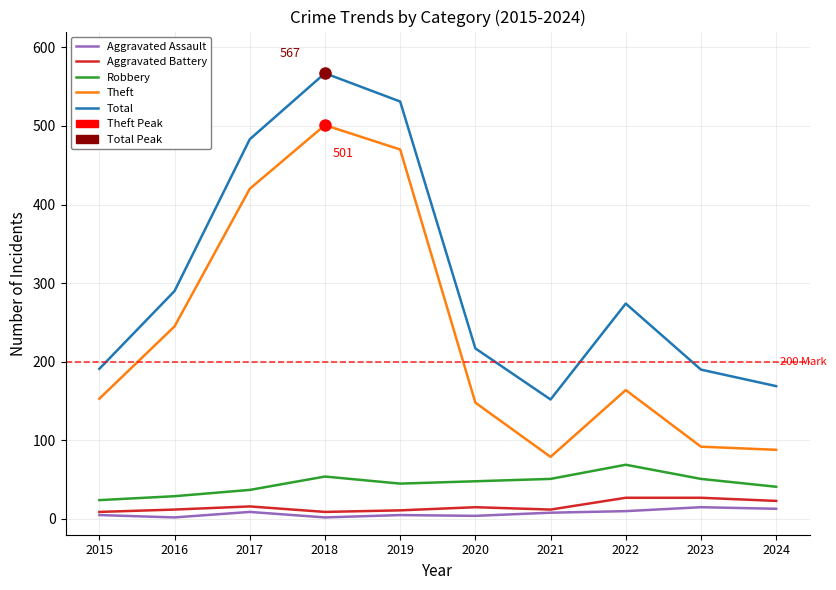

Is the value of Theft at 2019 greater than the value of Aggravated Battery at 2018?

Yes